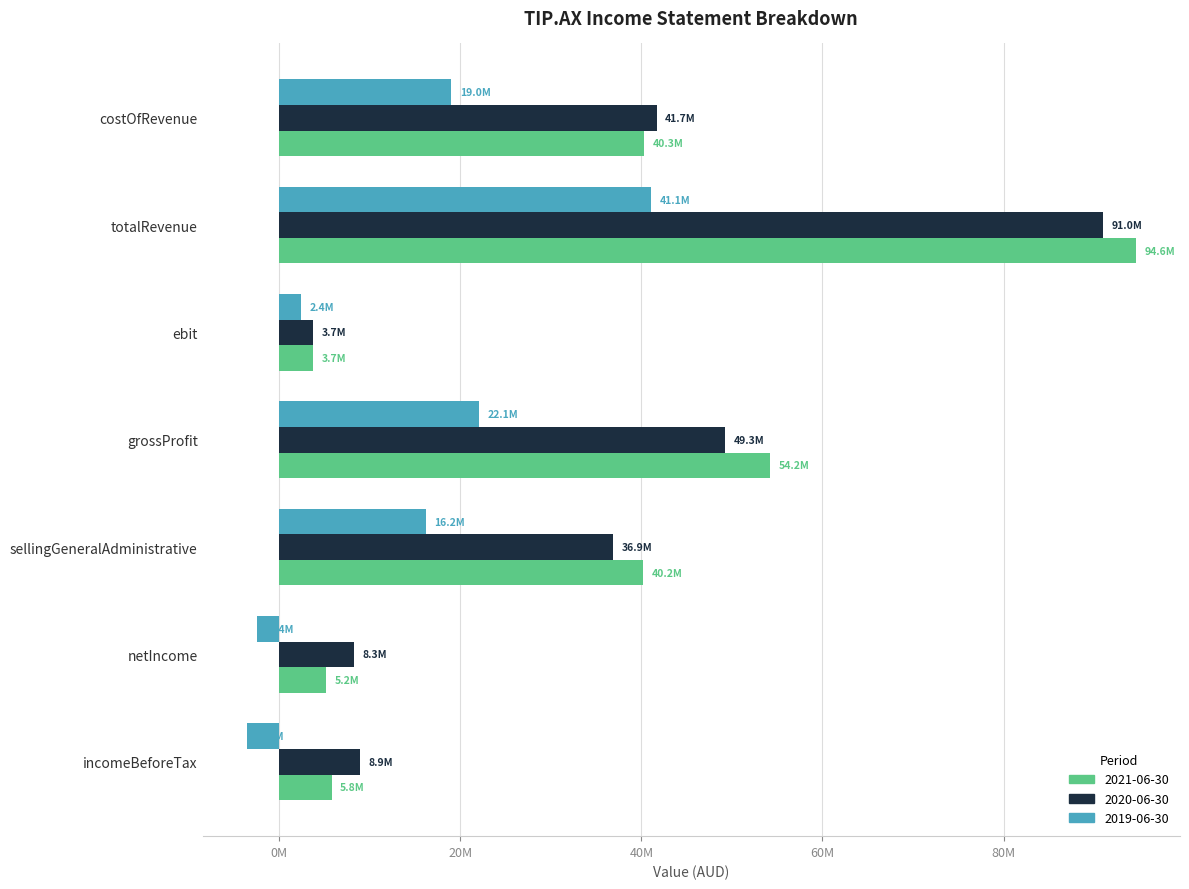

What are all the series names shown in the legend?

2021-06-30, 2020-06-30, 2019-06-30